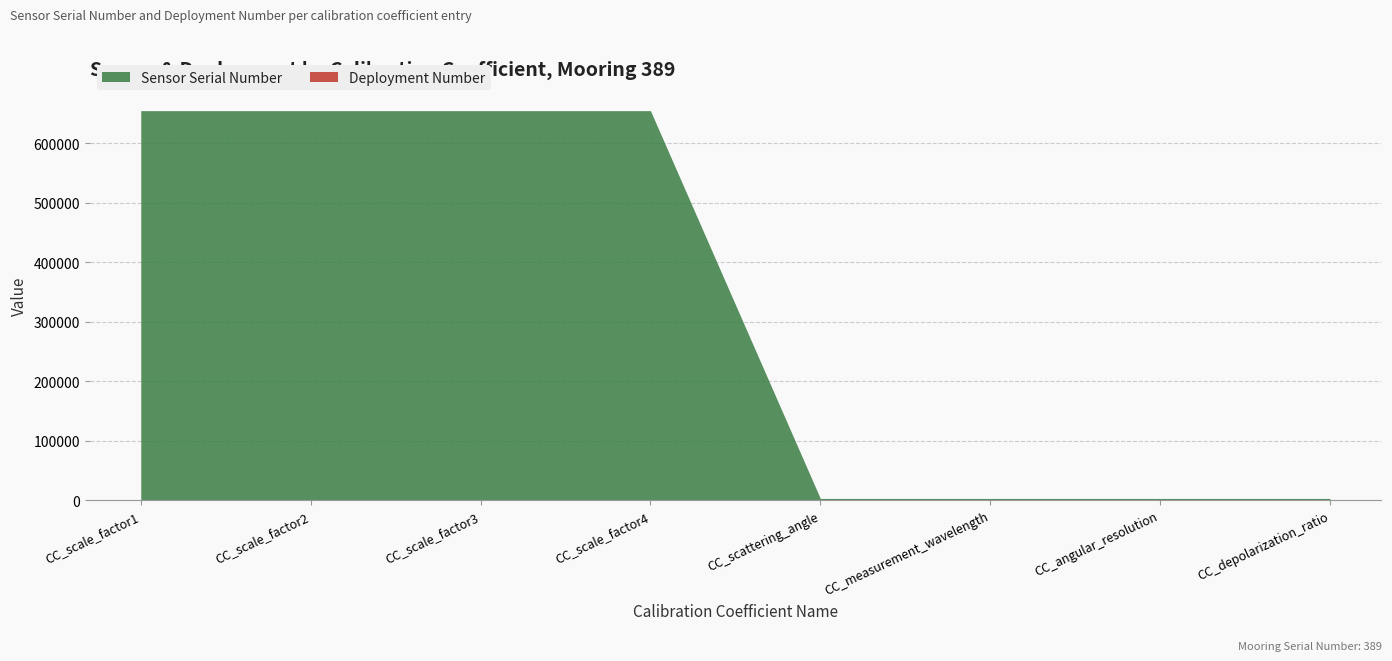

How many data points does each series have?

8